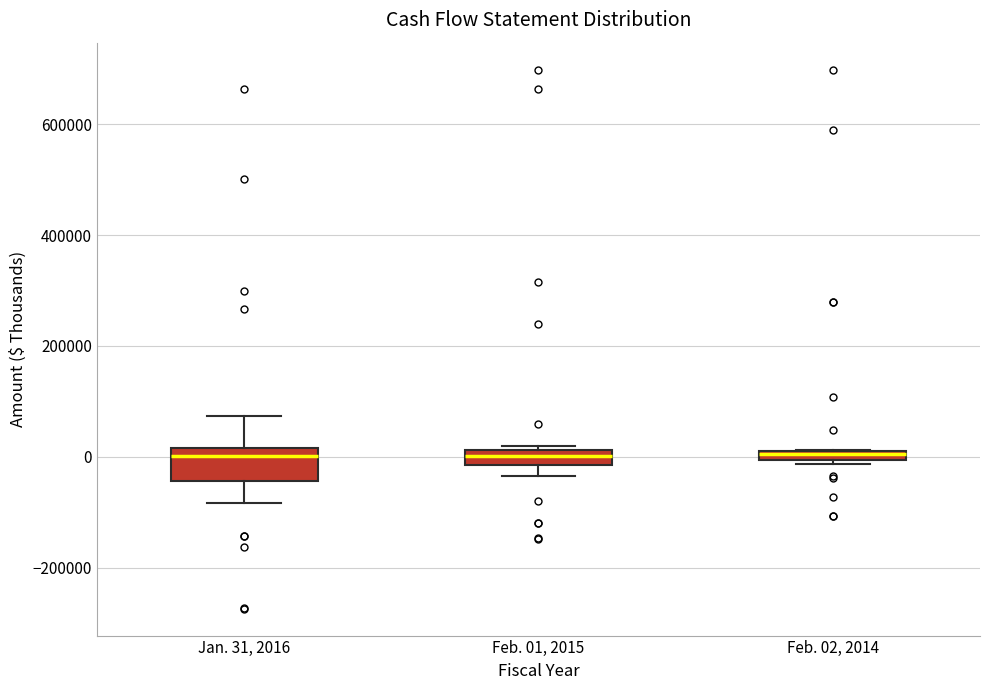

Comparing the boxes themselves (not the whiskers), which one is the tallest?

Jan. 31, 2016